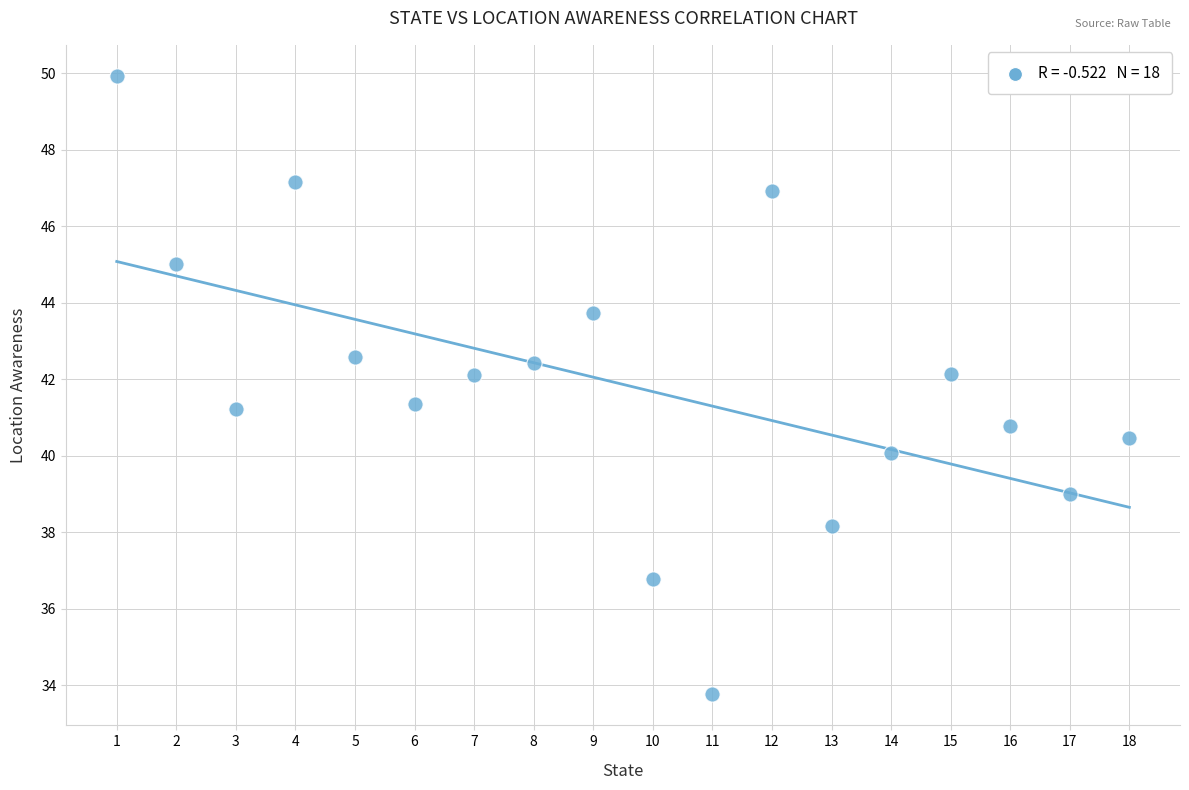

What is the range of X values (max minus min)?

17.0